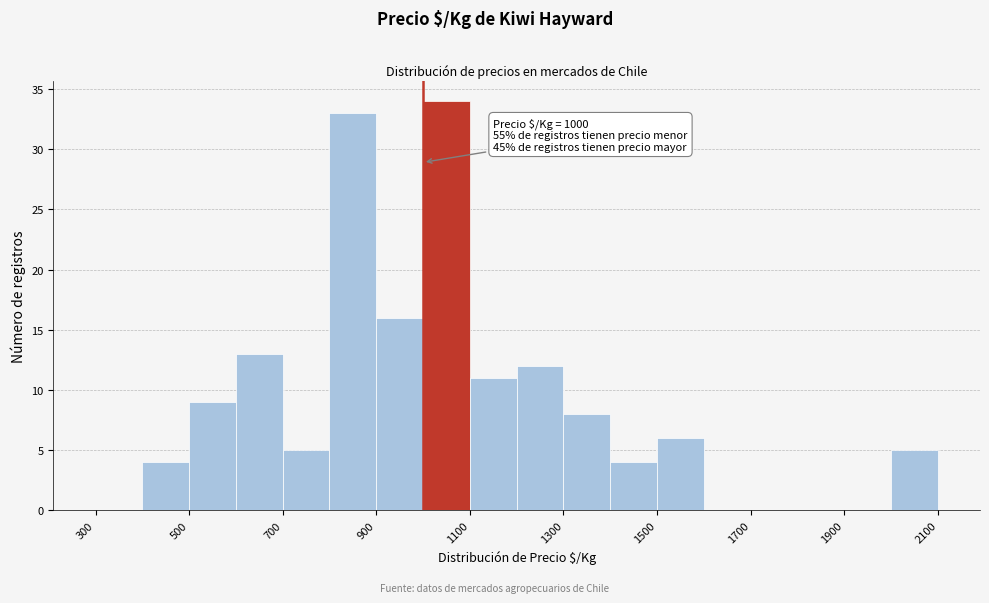

Over which range of the x-axis is the bar tallest?

1000 to 1100